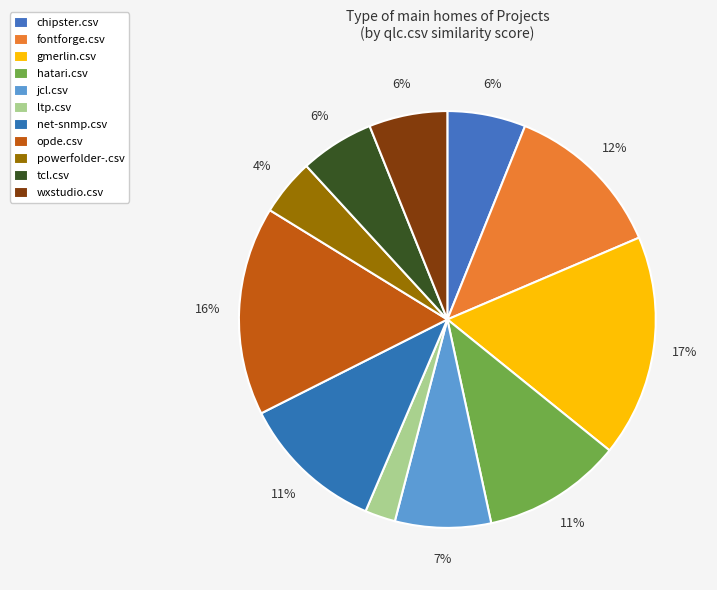

Count the number of slices in the pie.

11